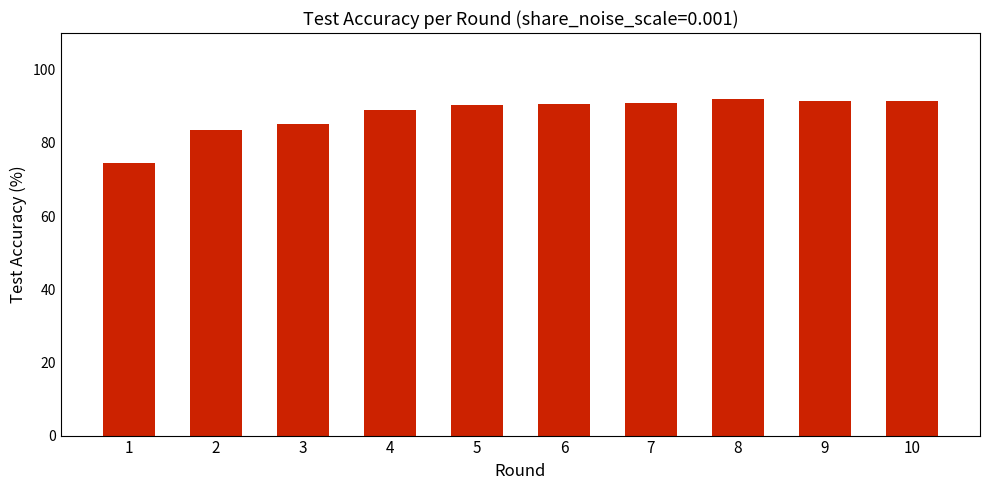

How many data points does each series have?

10